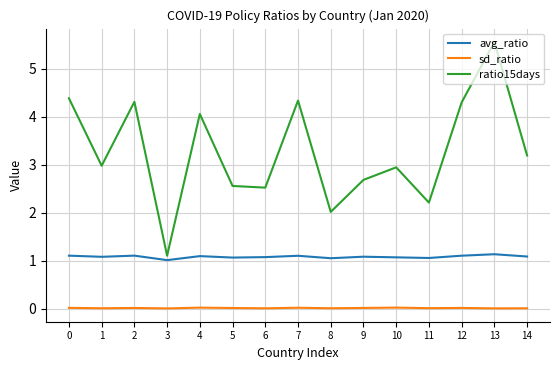

How many lines are shown in the chart?

3